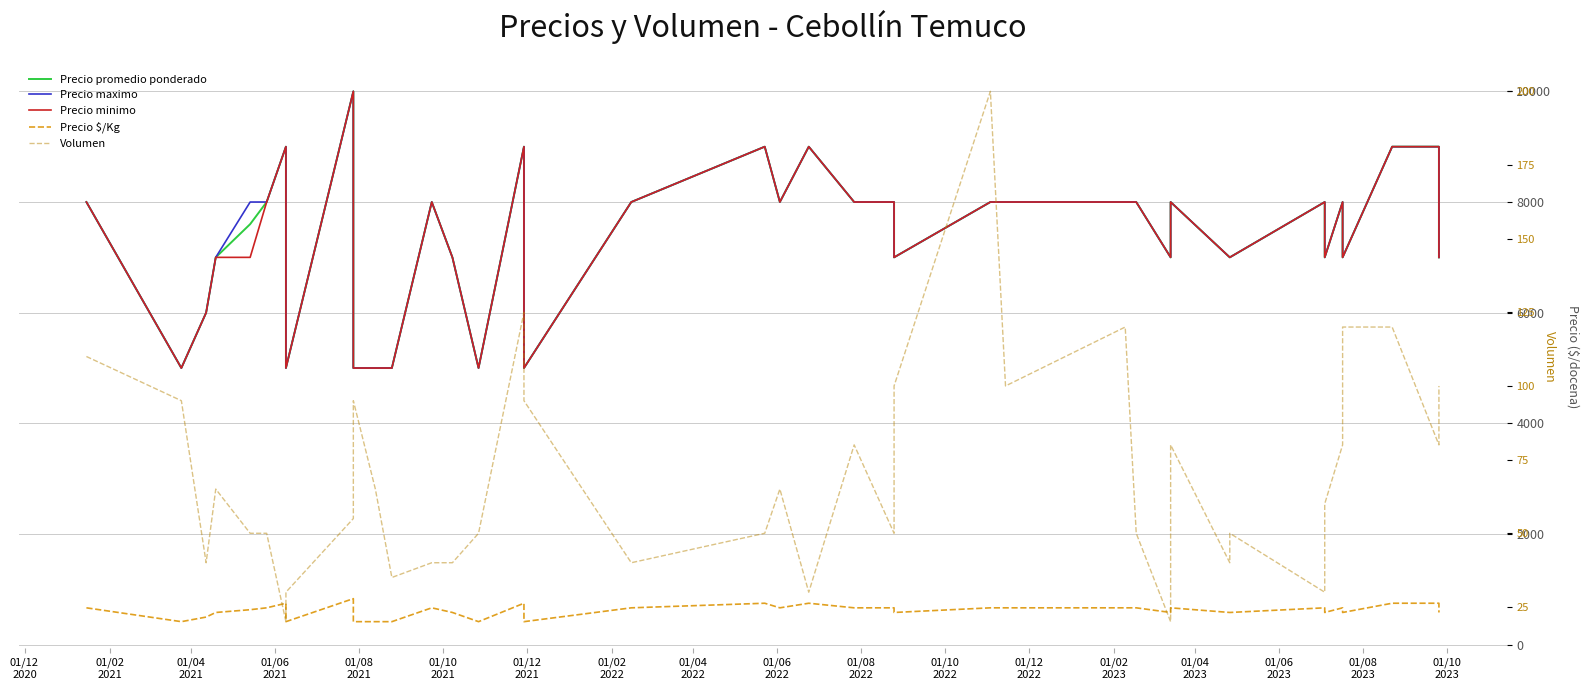

True or false: Precio $/Kg and Volumen intersect in this chart.

False